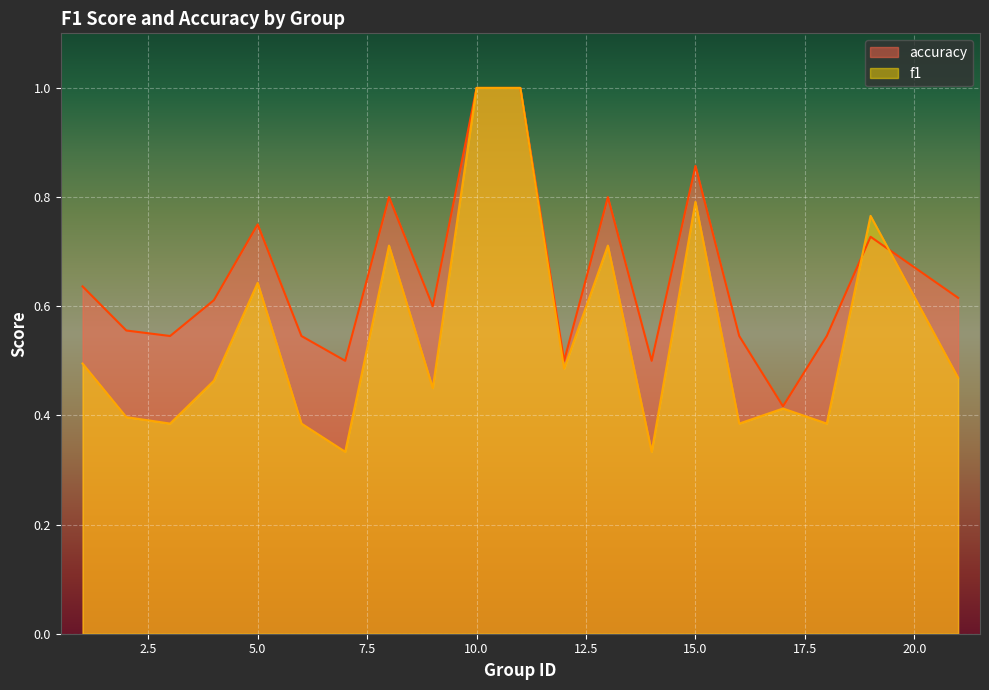

At which category does accuracy reach its first local valley?

3